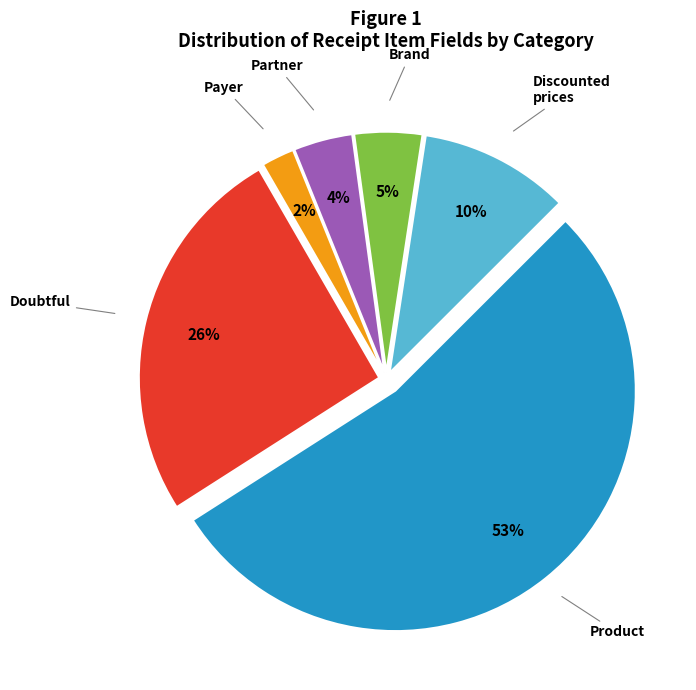

To the nearest percent, what is the difference between the largest and smallest slice percentages?

51%